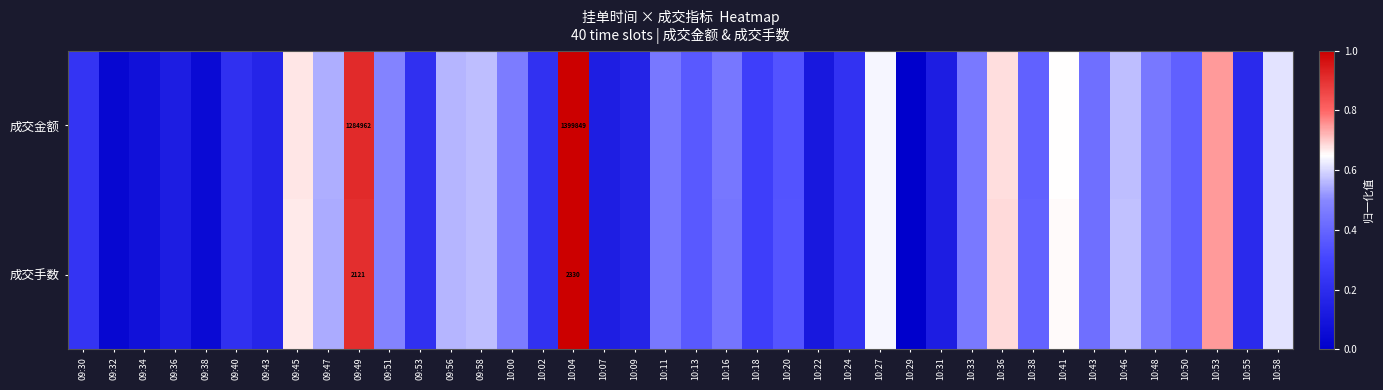

Rank the categories by 成交手数 value from highest to lowest.

10:04, 09:49, 10:53, 10:36, 09:45, 10:41, 10:27, 10:58, 10:46, 09:58, 09:56, 09:47, 09:51, 10:00, 10:33, 10:11, 10:48, 10:16, 10:43, 10:38, 10:50, 10:13, 10:20, 10:18, 09:30, 10:24, 10:02, 09:40, 09:53, 10:55, 09:43, 10:09, 10:07, 09:36, 10:31, 10:22, 09:34, 09:38, 09:32, 10:29